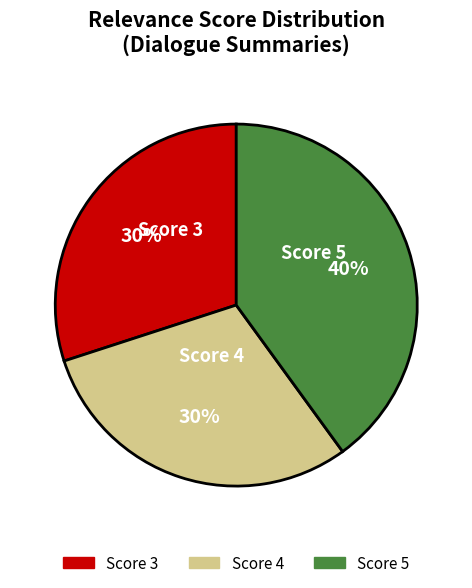

To the nearest percent, what is the difference between the largest and smallest slice percentages?

10%